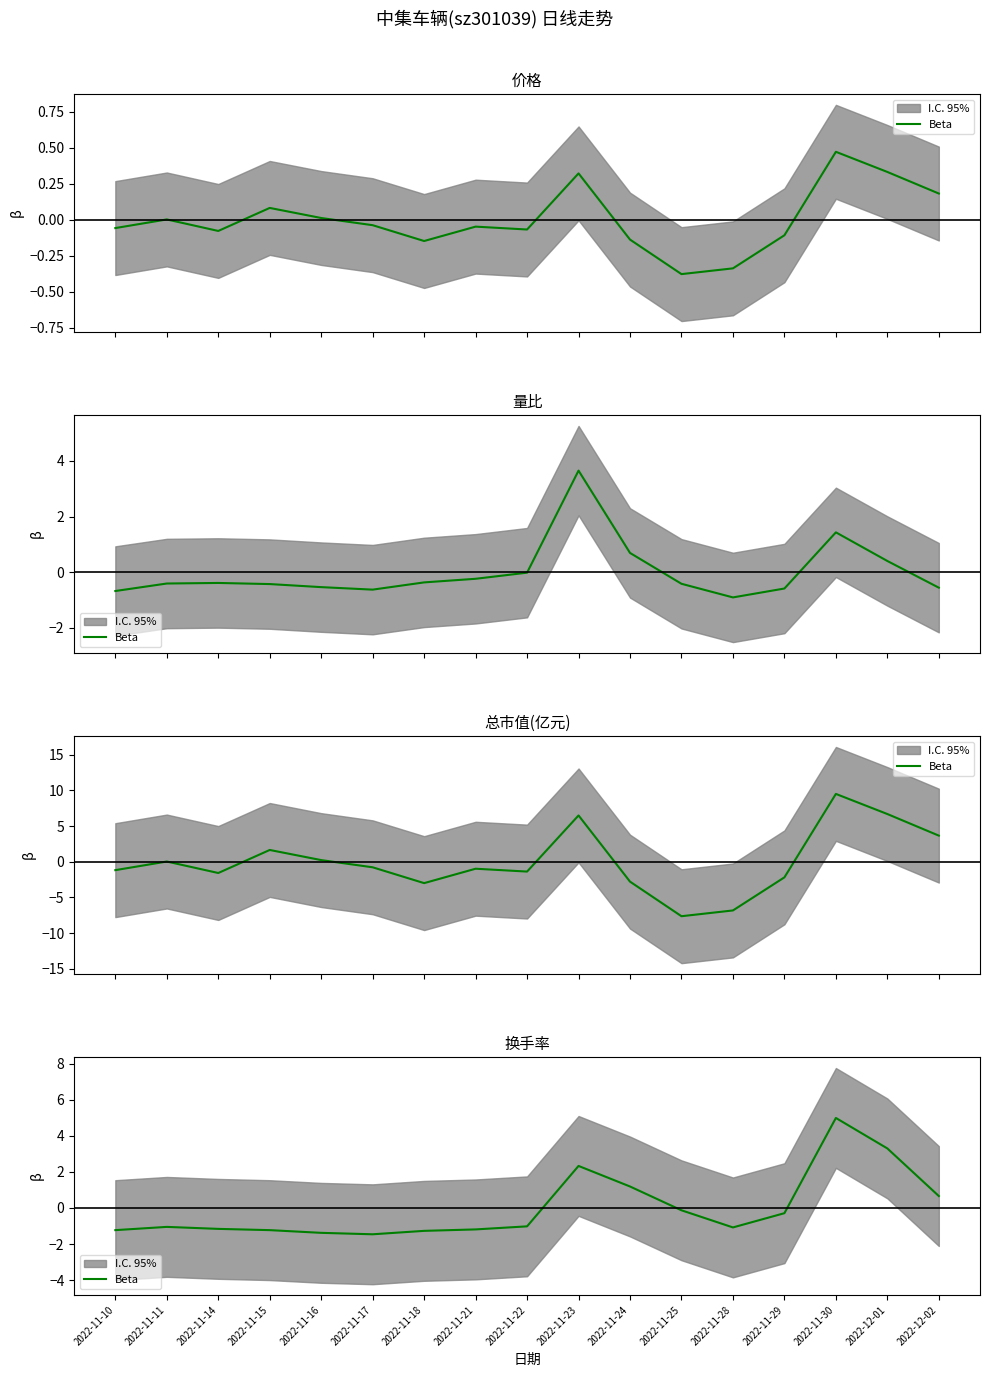

What is the difference between the maximum and minimum values?

6.5